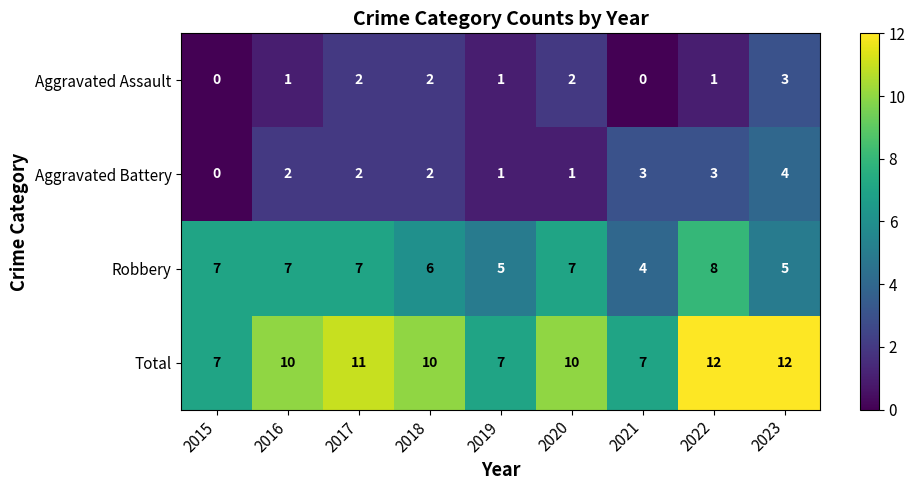

At how many categories does at least one series exceed 6?

9